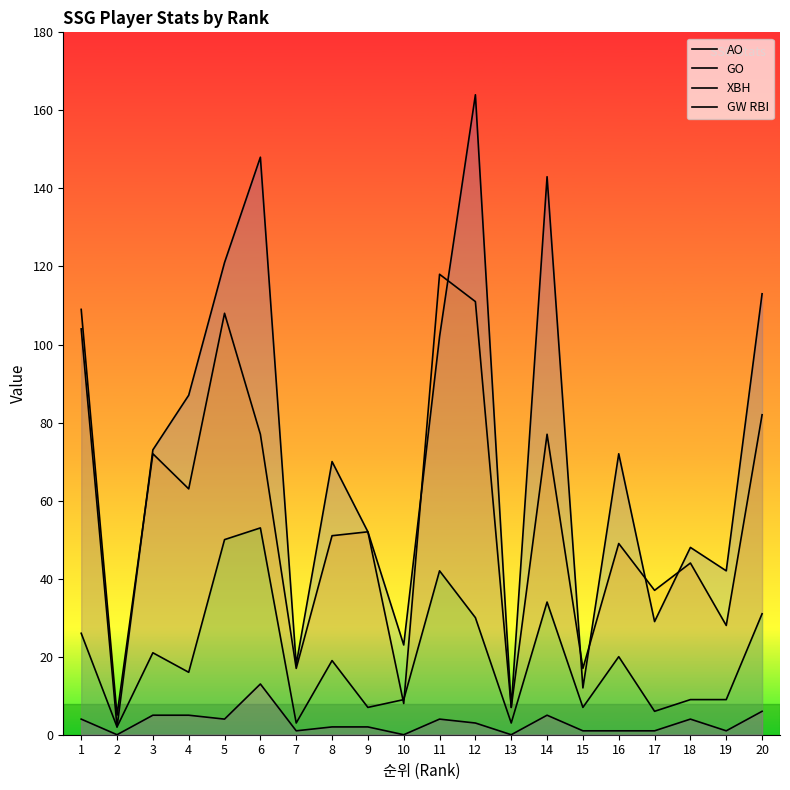

Where is GW RBI nearest to the value 6?

20